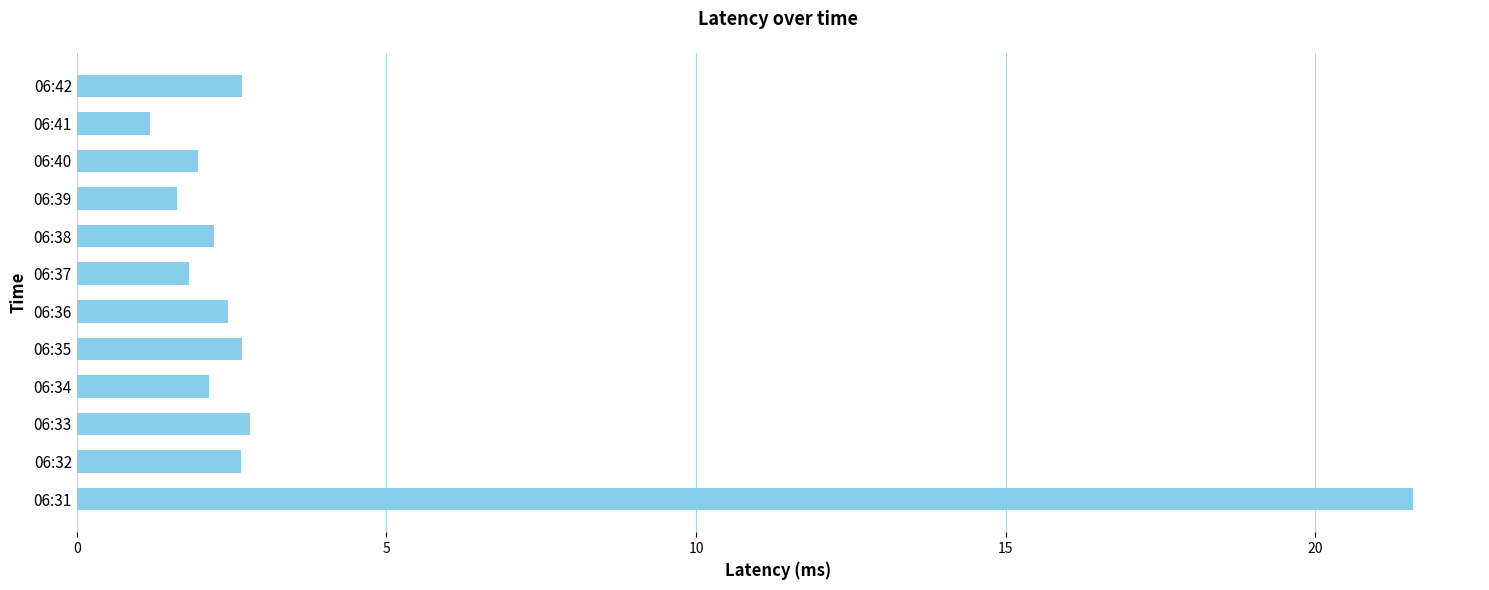

Does the chart contain any negative values?

No